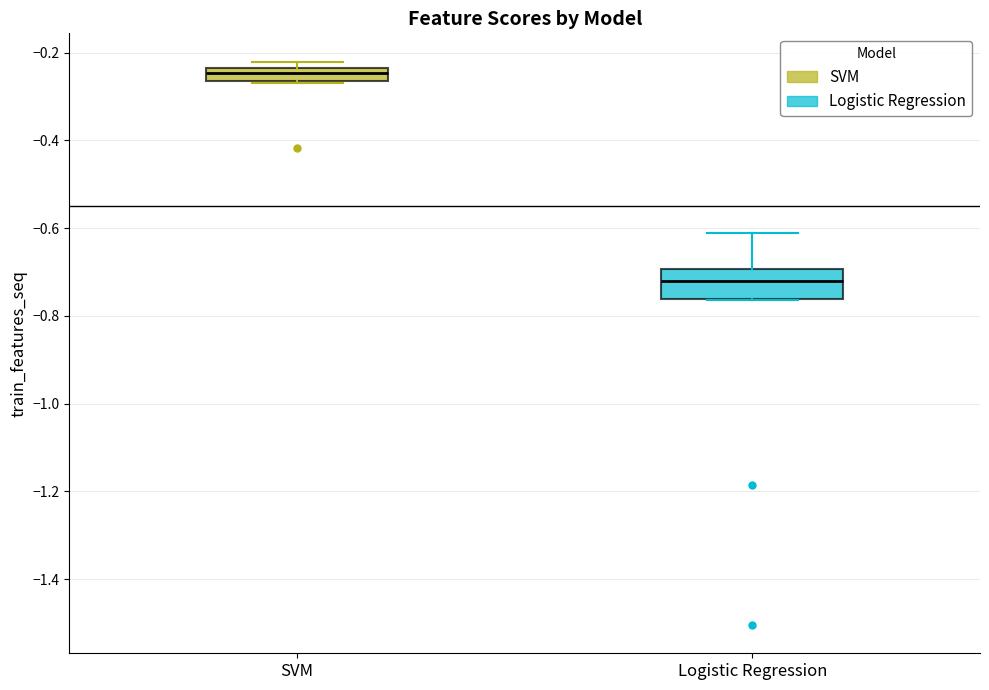

Comparing the boxes themselves (not the whiskers), which one is the tallest?

Logistic Regression